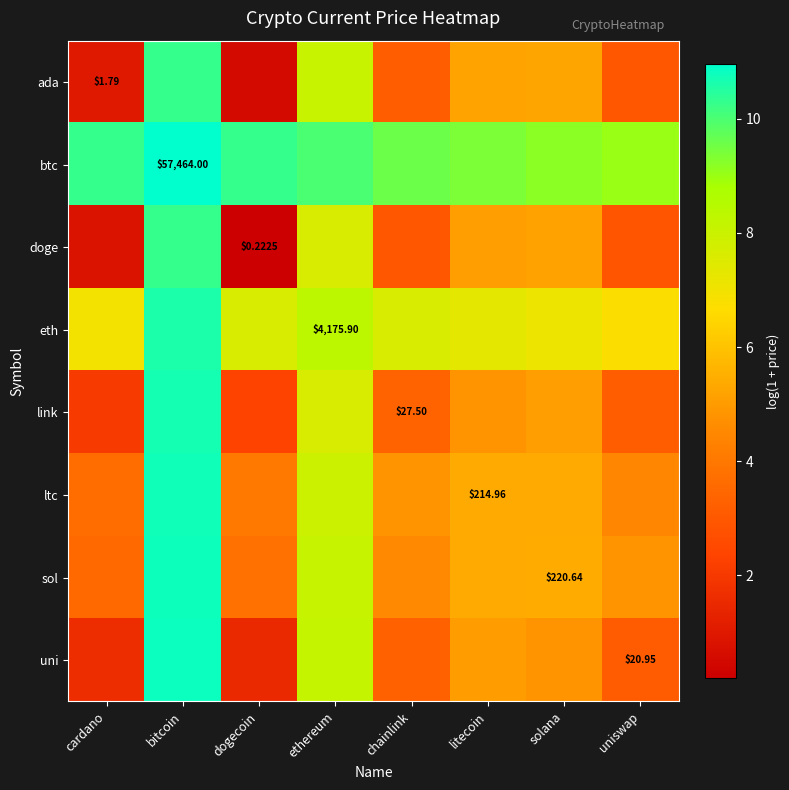

At which label is ada closest to 5?

litecoin